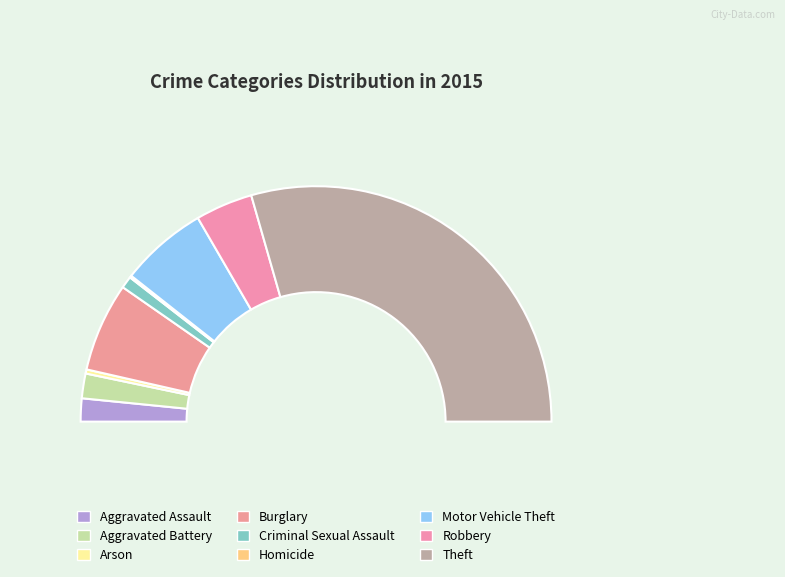

To the nearest percent, what is the average slice percentage?

11%